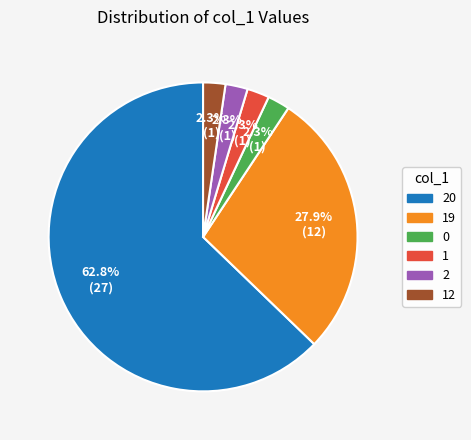

True or false: 1 accounts for 48% of the total.

False